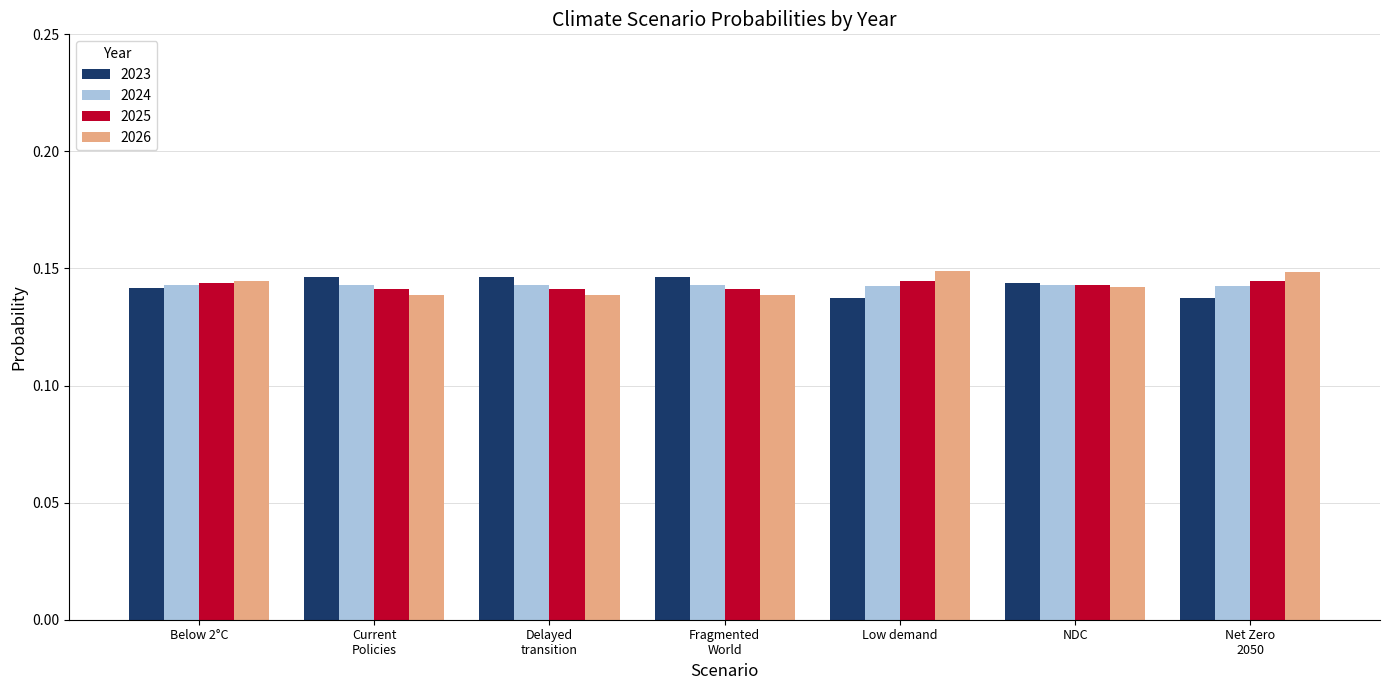

The value of 2026 at Low demand is 0.0. True or false?

False